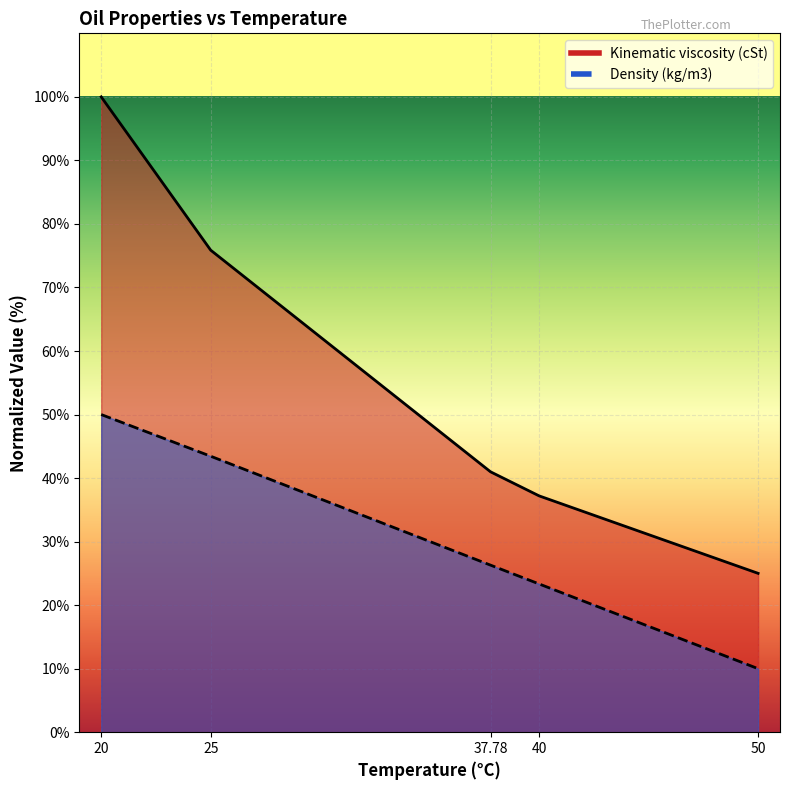

What is the spread (max minus min) of values at 20?

50.0